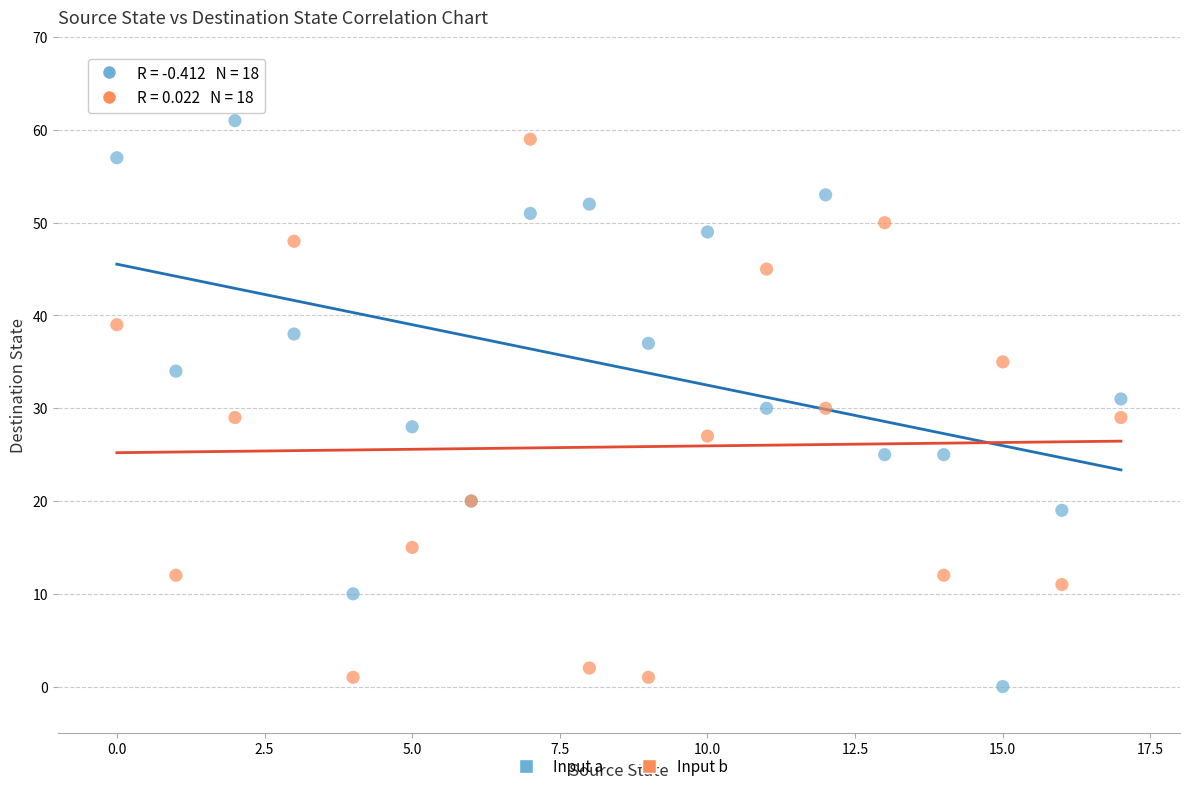

What are all the series names shown in the legend?

Input a, Input b